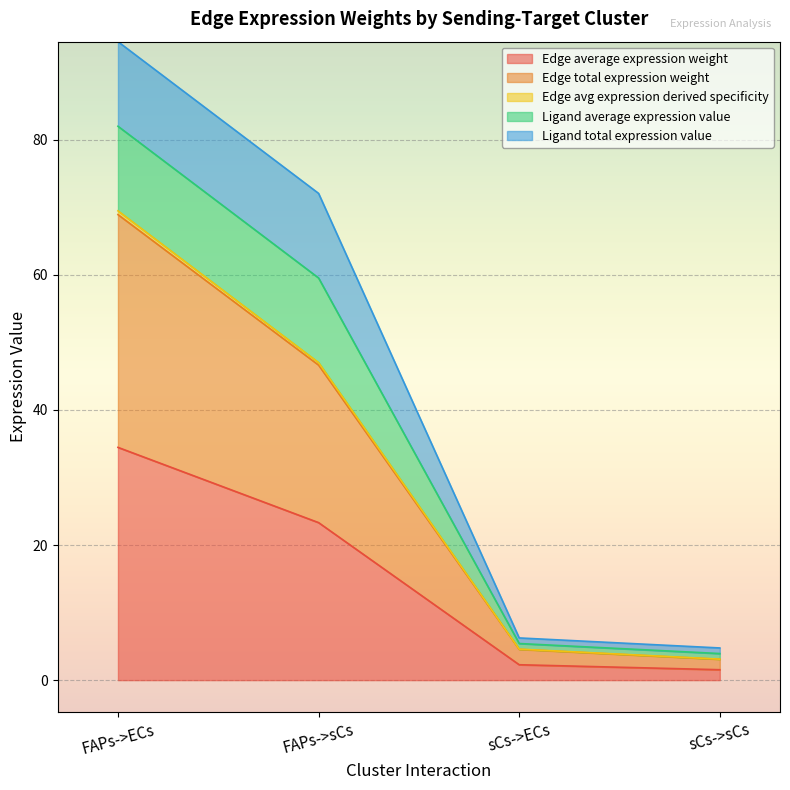

The value of Edge average expression weight at FAPs->ECs is 10.8. True or false?

False